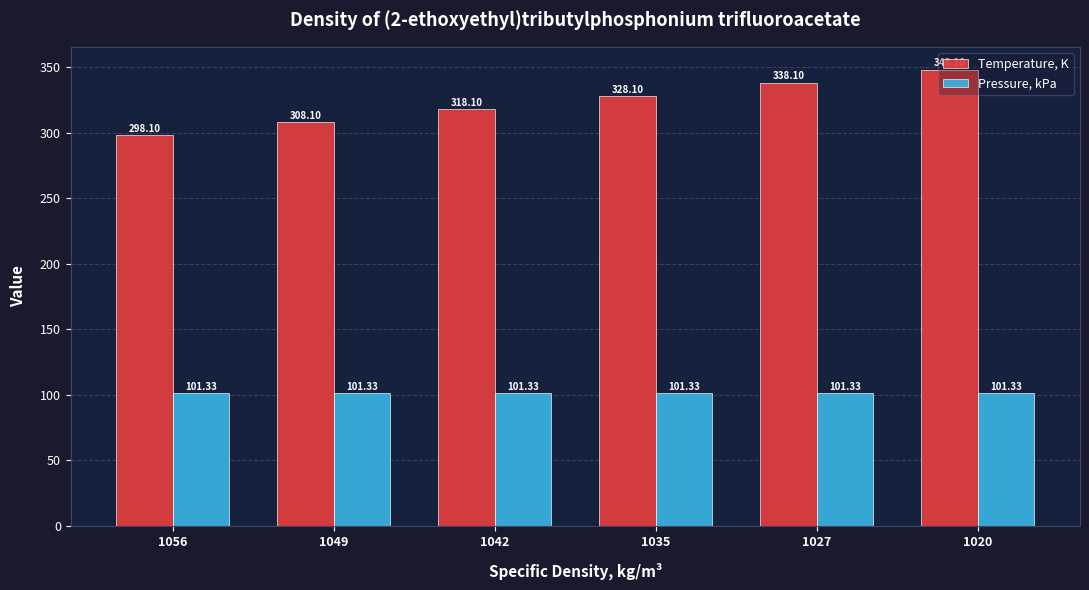

Reading left to right, extract all data points from this chart.

Temperature, K: 1056=298.1	1049=308.1	1042=318.1	1035=328.1	1027=338.1	1020=348.1
Pressure, kPa: 1056=101.3	1049=101.3	1042=101.3	1035=101.3	1027=101.3	1020=101.3